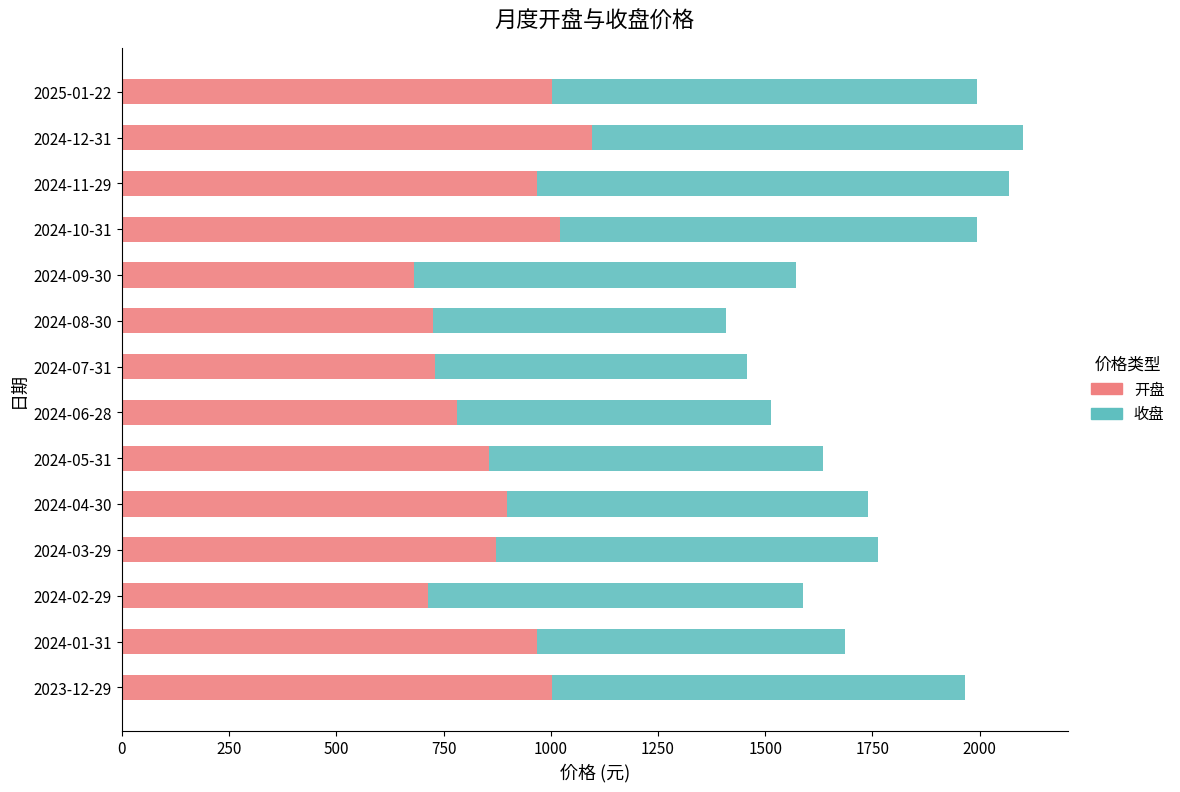

At which label does 开盘 reach its peak?

2024-12-31